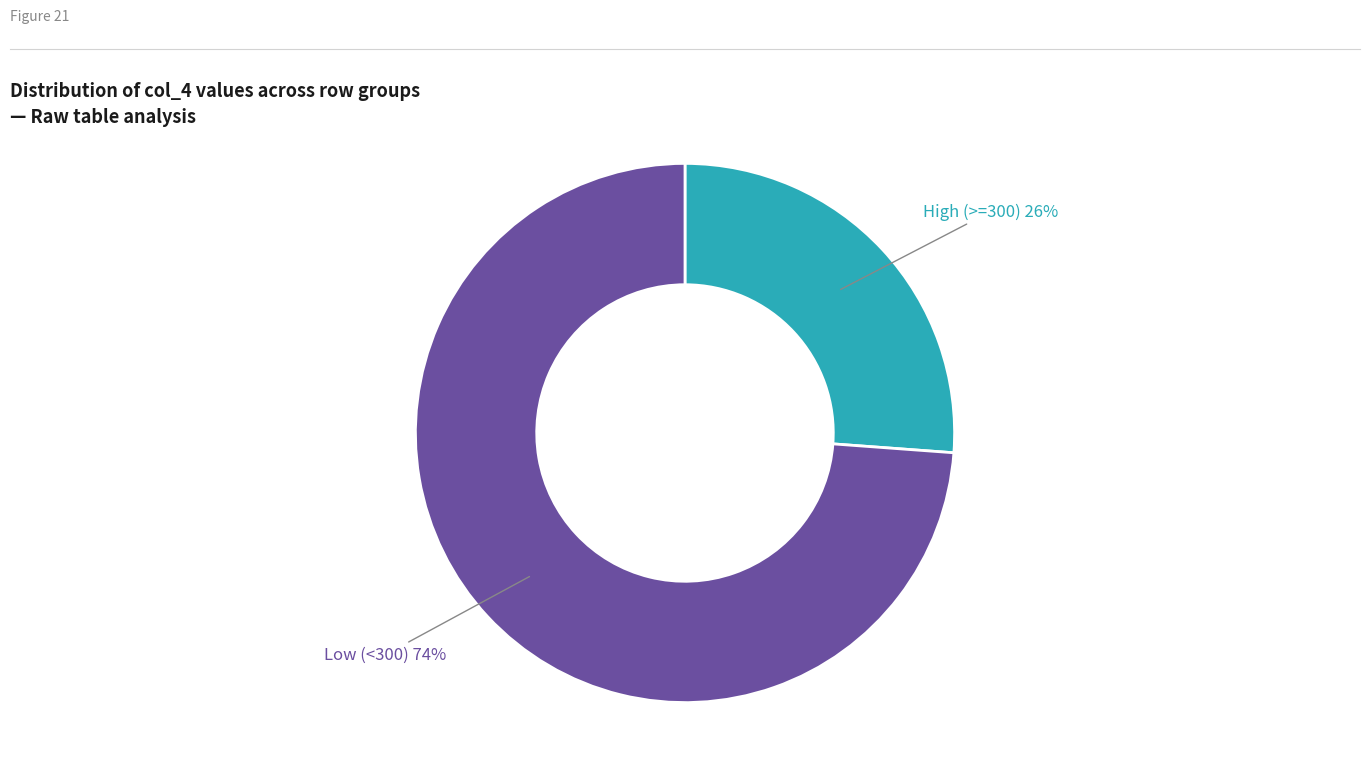

Does any single category account for the majority?

Yes